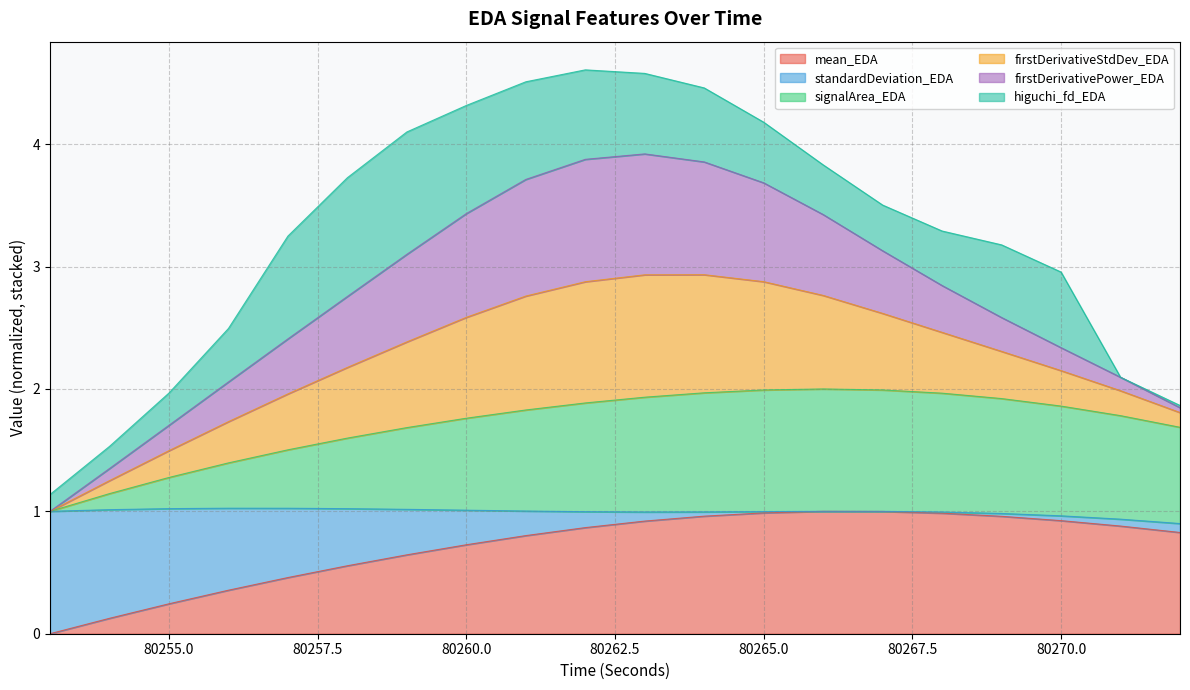

What is the highest value of the mean_EDA series?

1.0